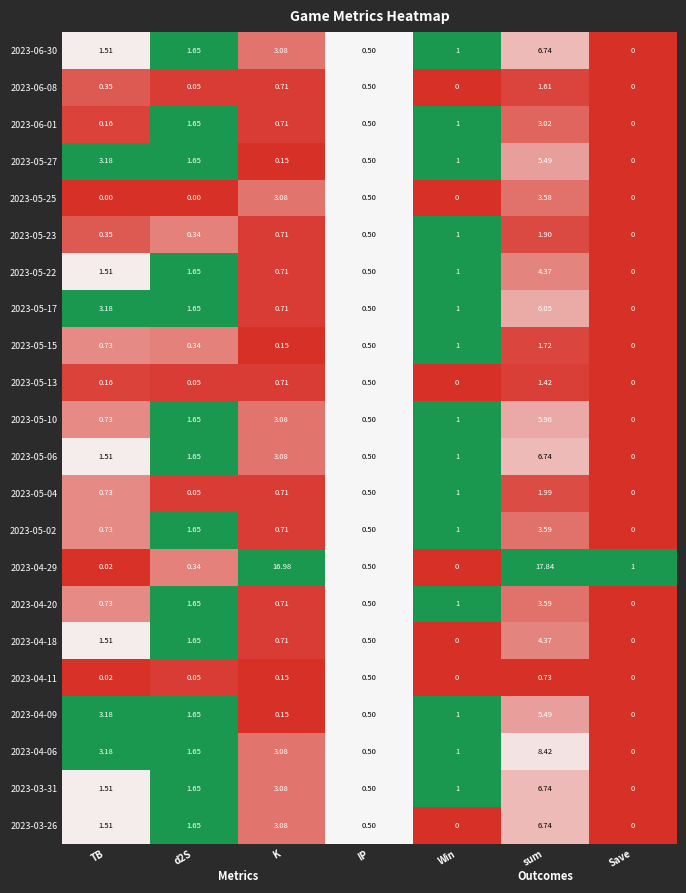

Where does the 2023-06-30 series first go above 1?

TB